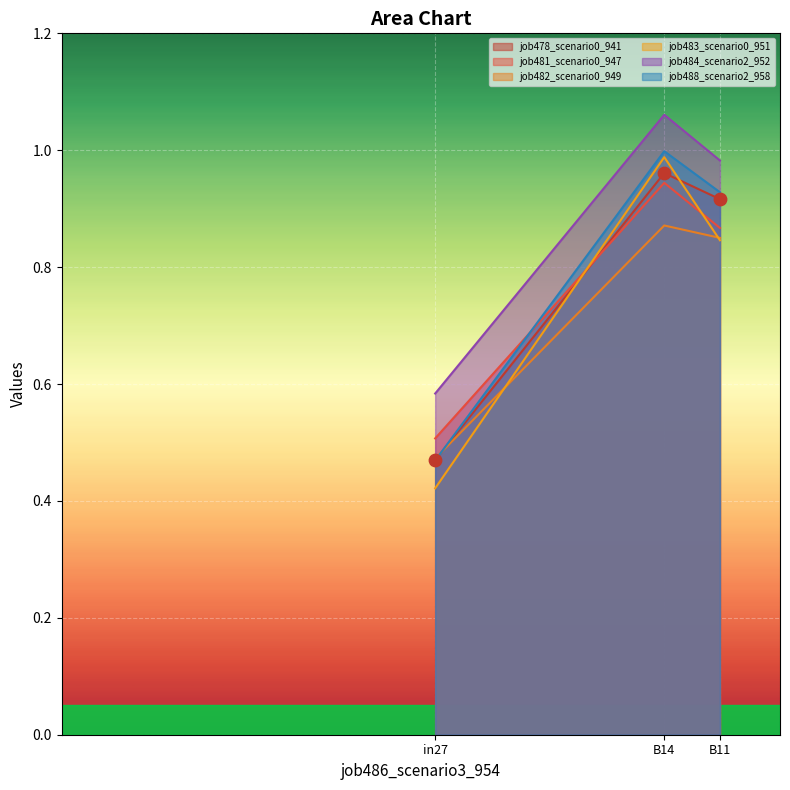

Which series contains the highest Y value?

job484_scenario2_952